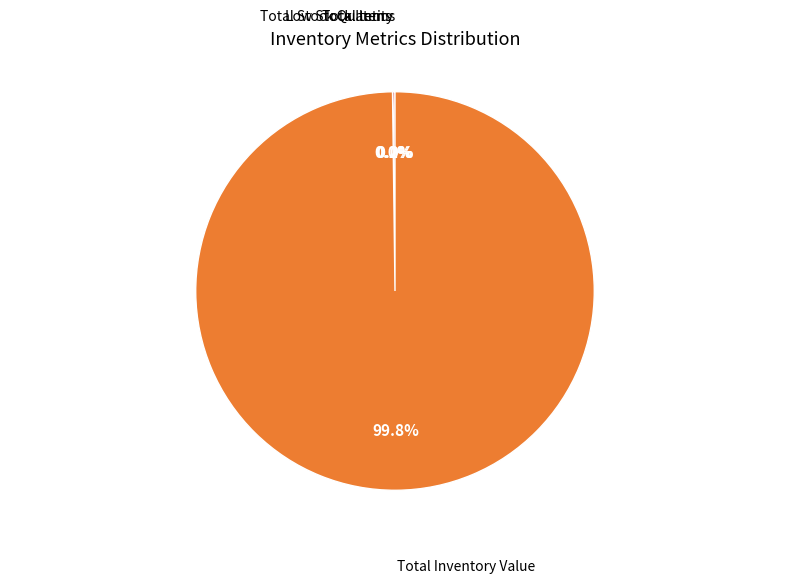

Does Total Inventory Value represent more than half of the total?

Yes